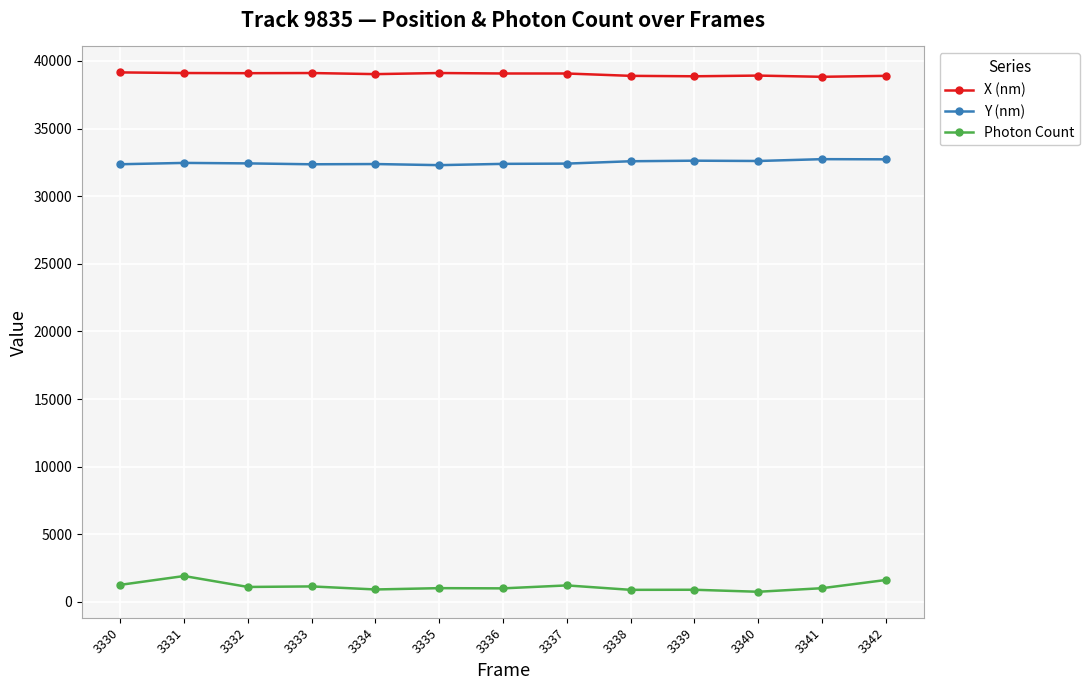

True or false: Y (nm) has more than 1 points higher than both neighbors.

True